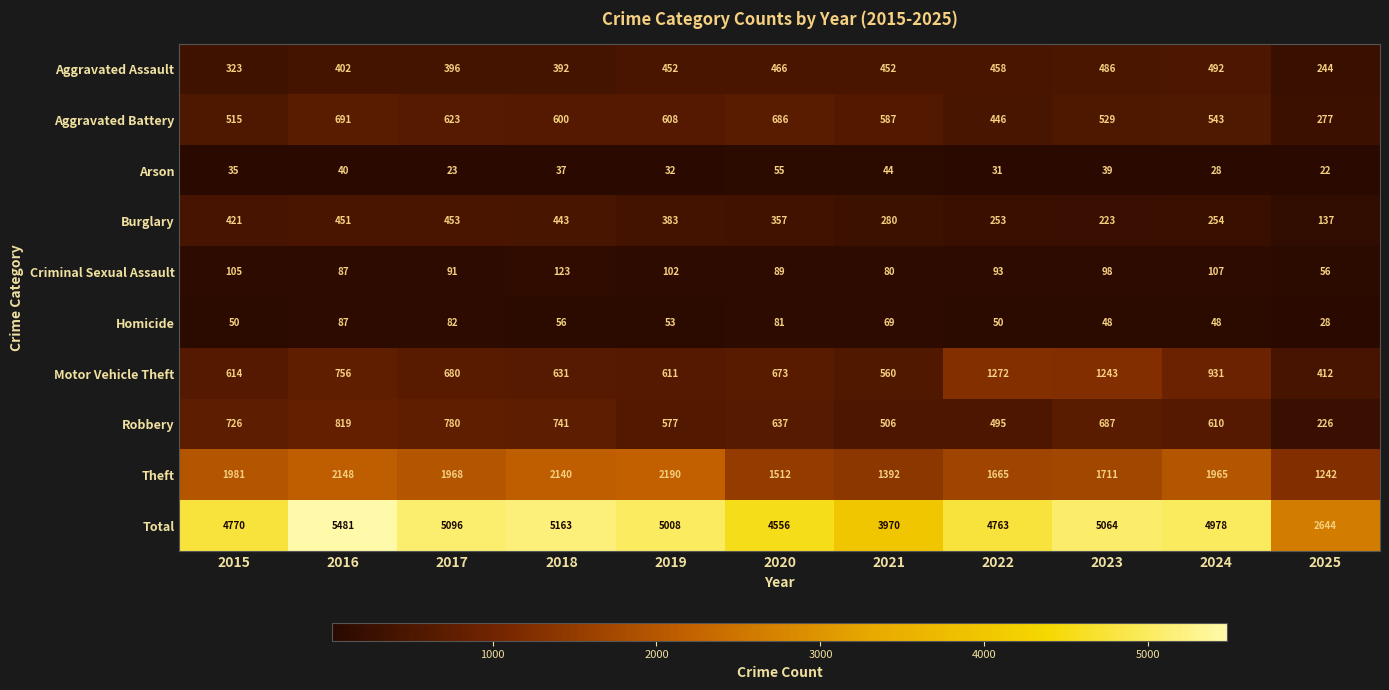

Read the Theft value at 2022, to the nearest 100.

1700